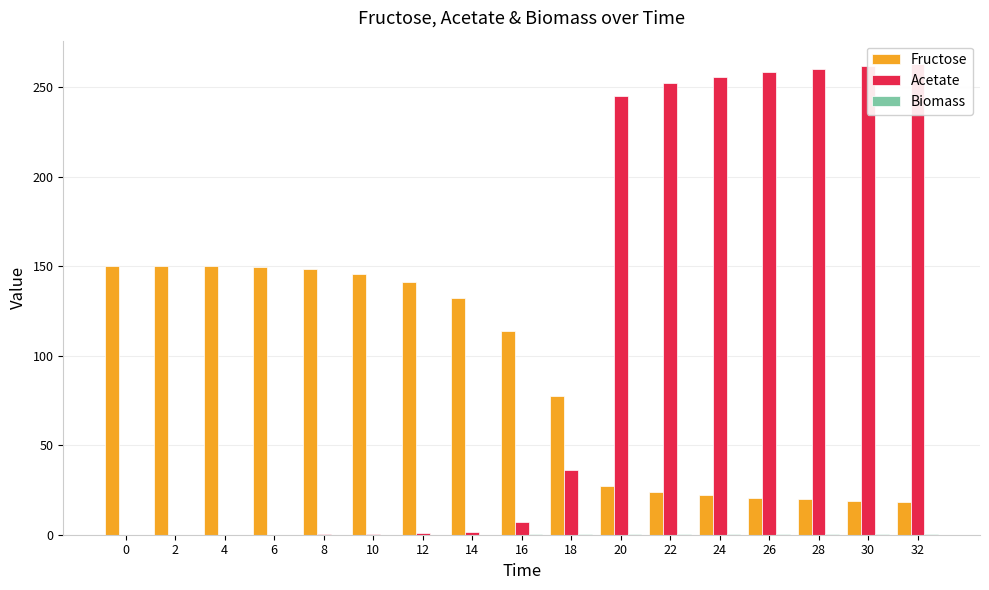

Rank the series at 28 from lowest to highest value.

Biomass, Fructose, Acetate